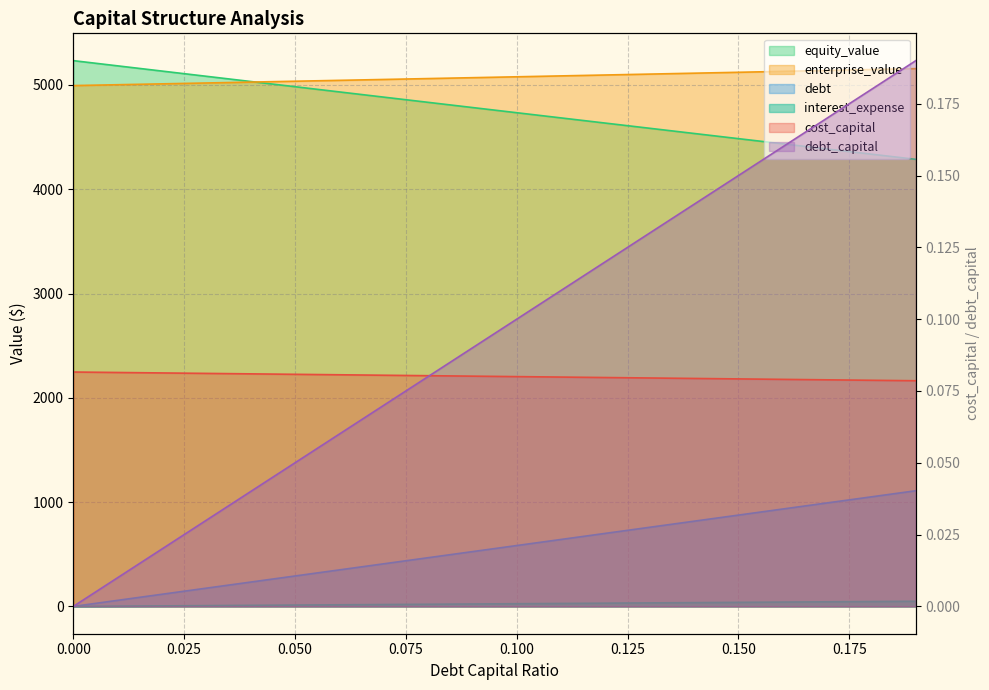

Between which two adjacent categories do equity_value and enterprise_value first intersect?

0.04 and 0.05